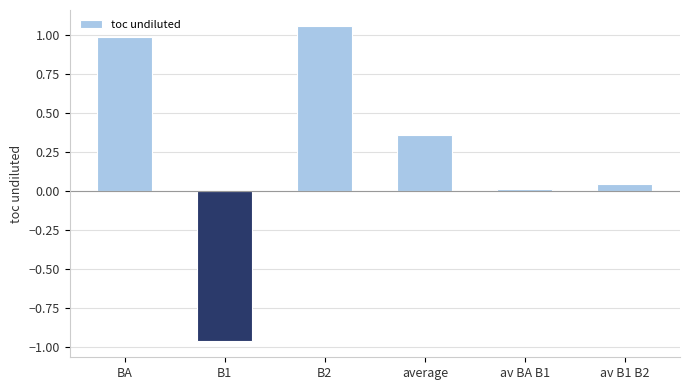

Which label corresponds to the smallest value in the chart?

B1